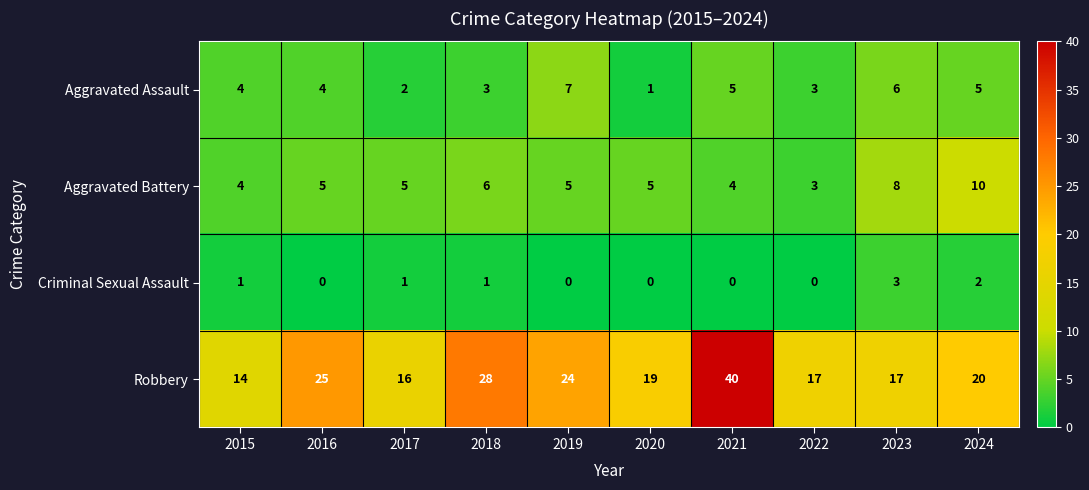

Which series has the largest total across all categories?

Robbery